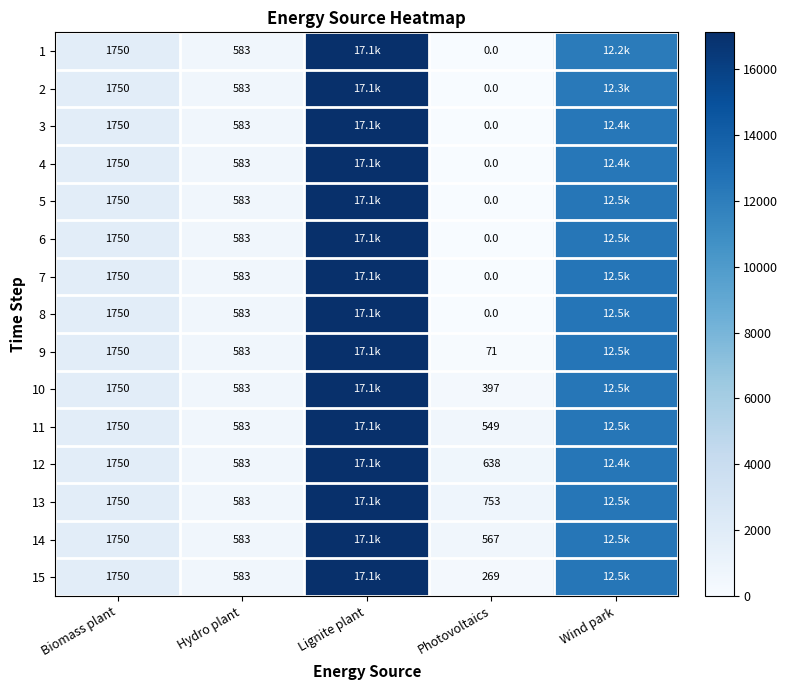

Rank the series by their maximum value, from highest to lowest.

1, 2, 3, 4, 5, 6, 7, 8, 9, 10, 11, 12, 13, 14, 15